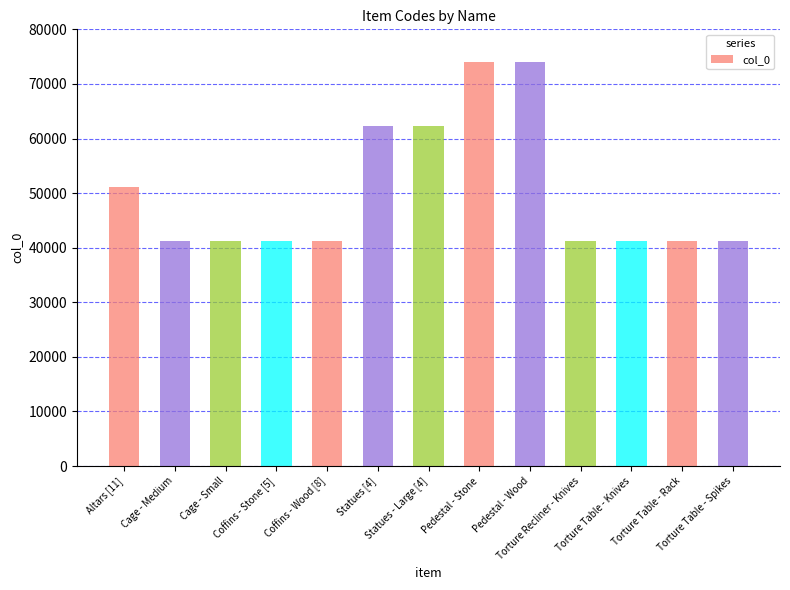

What is the sum of the values at Statues - Large [4] and Torture Recliner - Knives?

103624